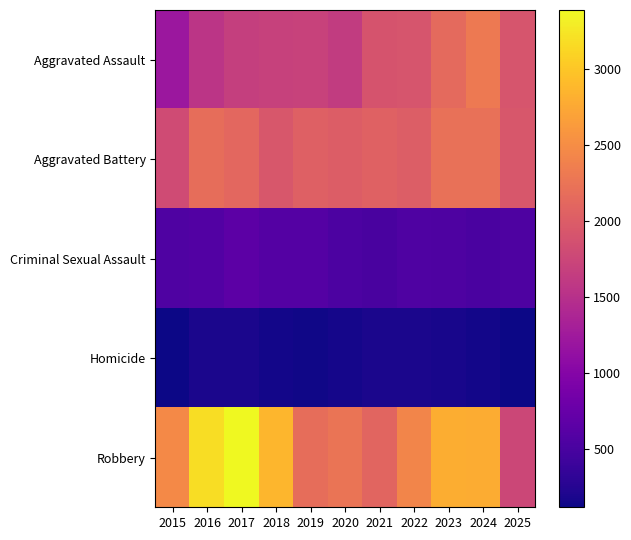

Rank the series at 2021 from lowest to highest value.

Homicide, Criminal Sexual Assault, Aggravated Assault, Aggravated Battery, Robbery